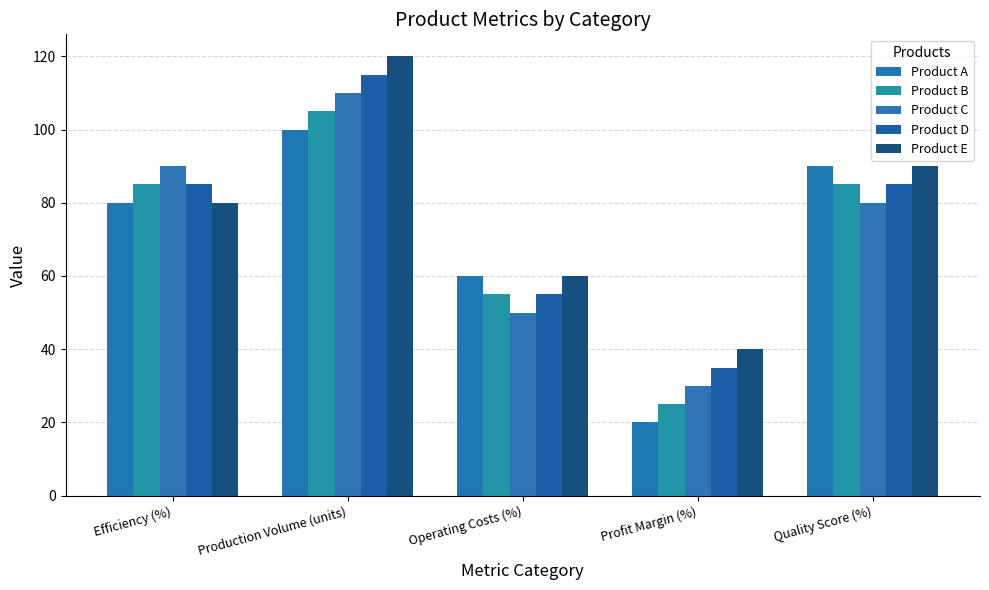

Reading left to right, transcribe all the data shown in this chart.

Product A: 80	100	60	20	90
Product B: 85	105	55	25	85
Product C: 90	110	50	30	80
Product D: 85	115	55	35	85
Product E: 80	120	60	40	90